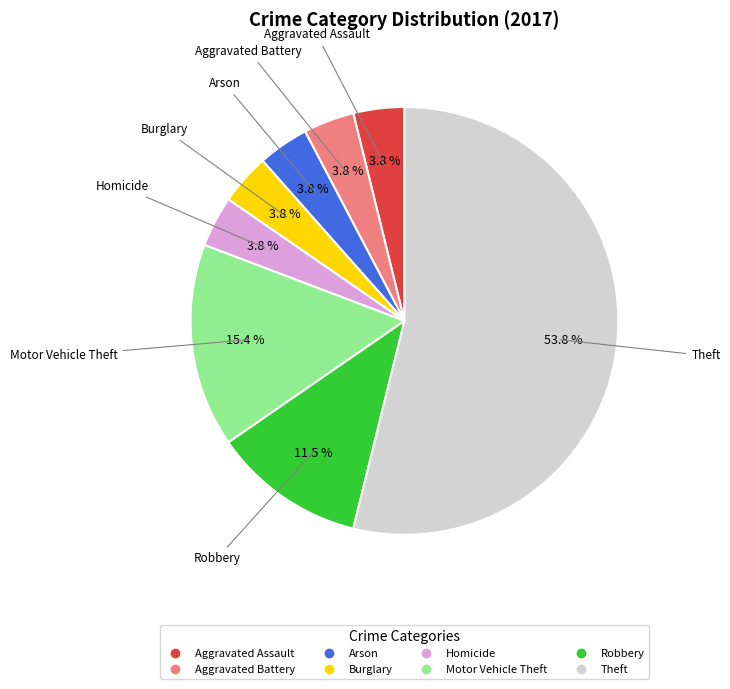

Is there a majority slice in this chart?

Yes